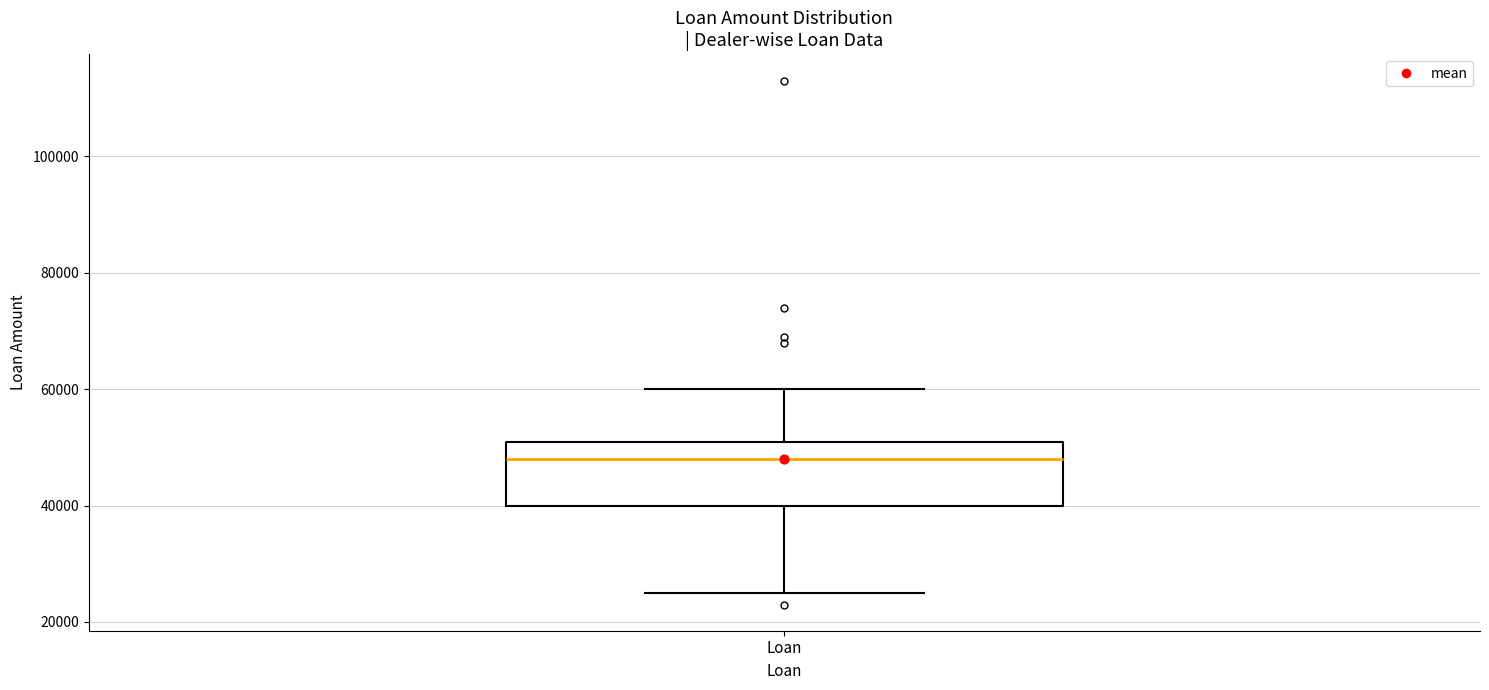

Transcribe this box plot: give where the median line is, the range the box spans, and where the two whiskers end, as read against the y-axis. The values are not printed on the chart, so give them approximately, as read against the axis.

median 48000, box 40000 to 52000, whiskers 26000 to 60000